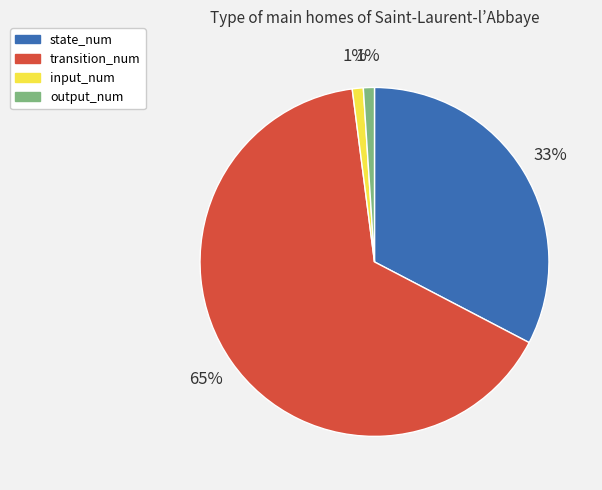

What percentage is the input_num slice, to the nearest percent?

1%